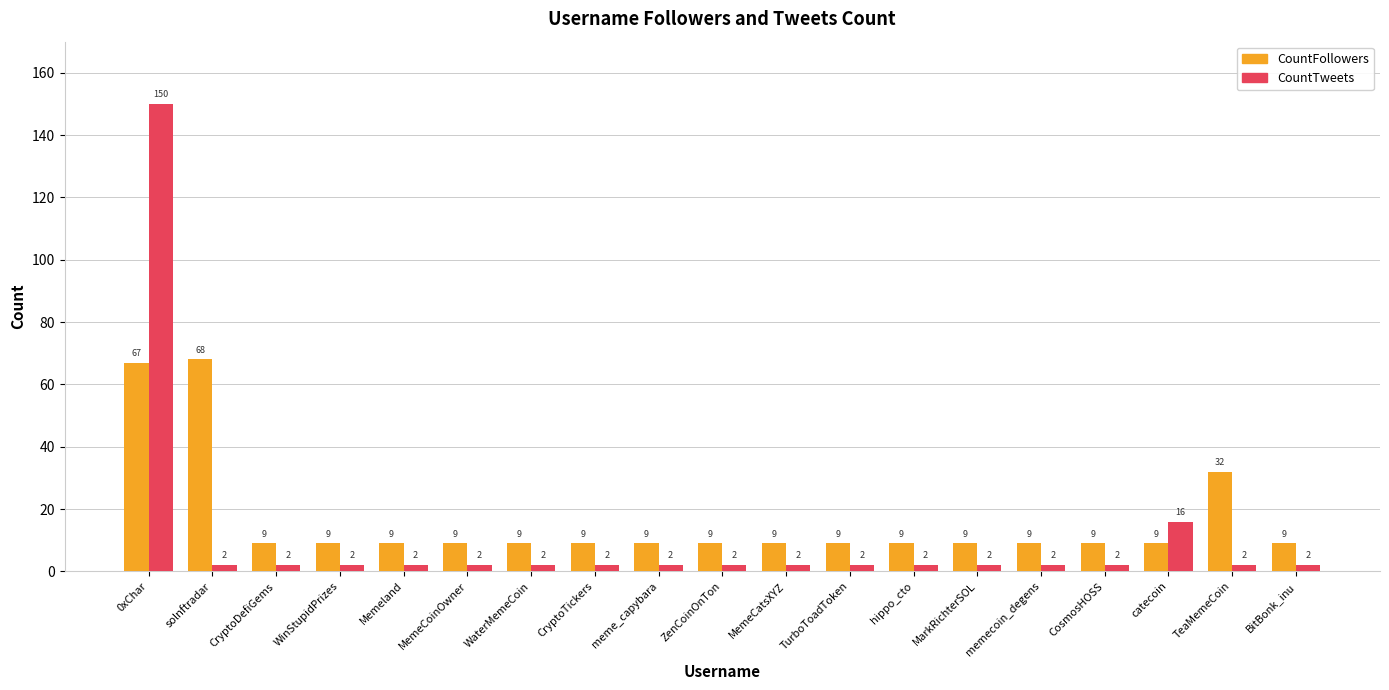

Between CosmosHOSS and TeaMemeCoin, which series saw the biggest shift?

CountFollowers